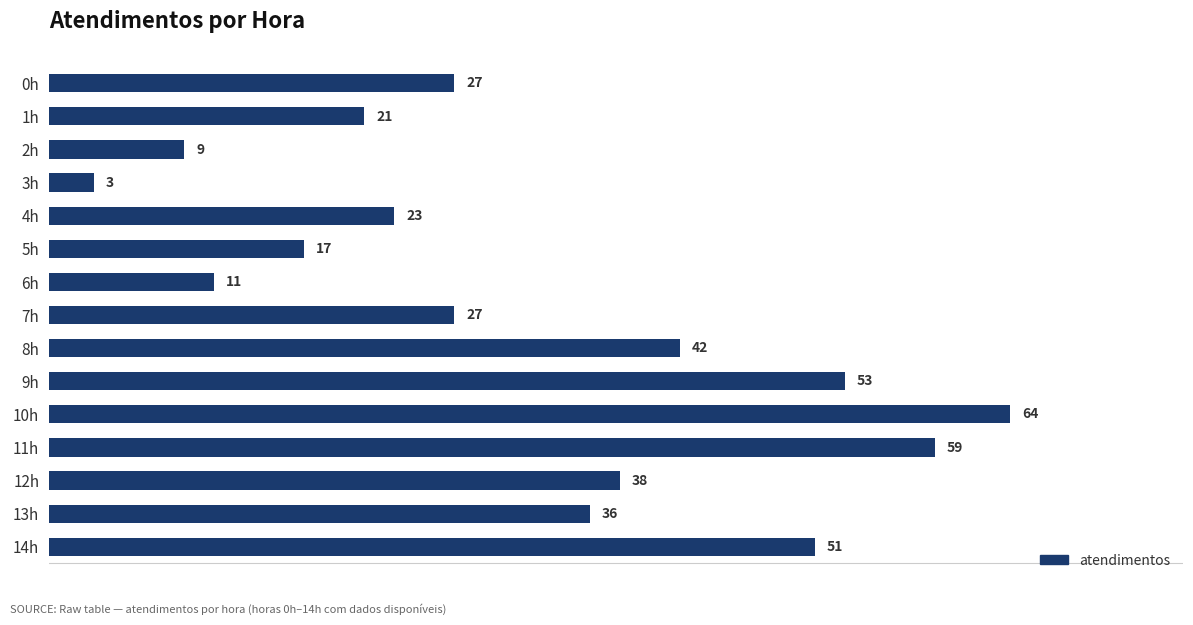

Reading top to bottom, what are all the values shown in this chart?

27	21	9	3	23	17	11	27	42	53	64	59	38	36	51